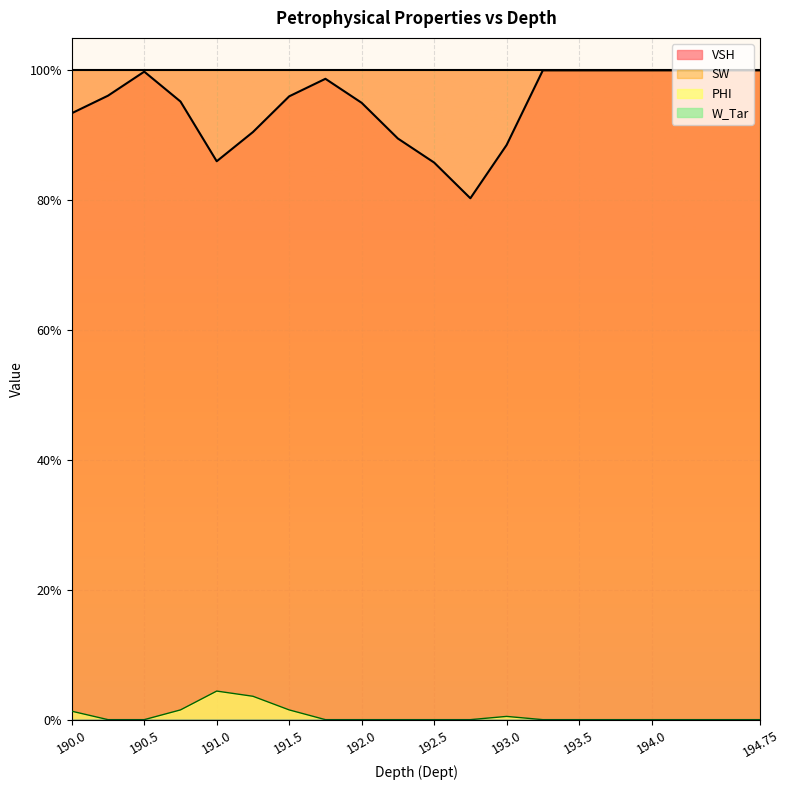

Does the chart display data point markers on the line(s)?

No